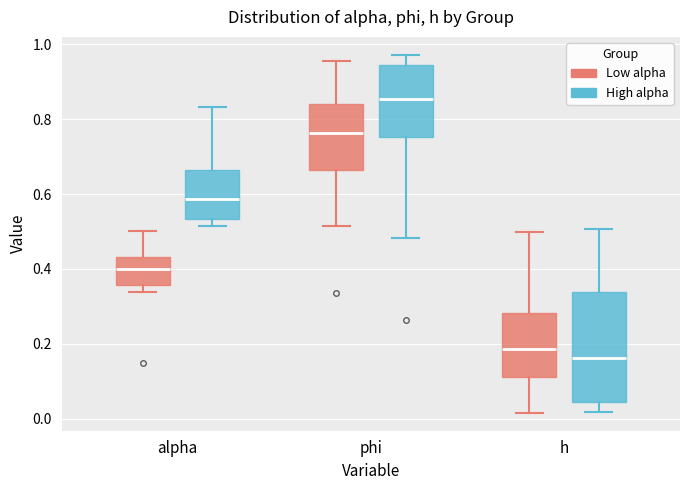

Reading left to right, read every box against the y-axis: the position of its median line, the range the box covers, and the ends of its whiskers. The values are not printed on the chart, so give them approximately, as read against the axis.

alpha (Low alpha): median 0.40, box 0.36 to 0.44, whiskers 0.34 to 0.50
alpha (High alpha): median 0.58, box 0.54 to 0.66, whiskers 0.52 to 0.84
phi (Low alpha): median 0.76, box 0.66 to 0.84, whiskers 0.52 to 0.96
phi (High alpha): median 0.86, box 0.76 to 0.94, whiskers 0.48 to 0.98
h (Low alpha): median 0.18, box 0.12 to 0.28, whiskers 0.02 to 0.50
h (High alpha): median 0.16, box 0.04 to 0.34, whiskers 0.02 to 0.50